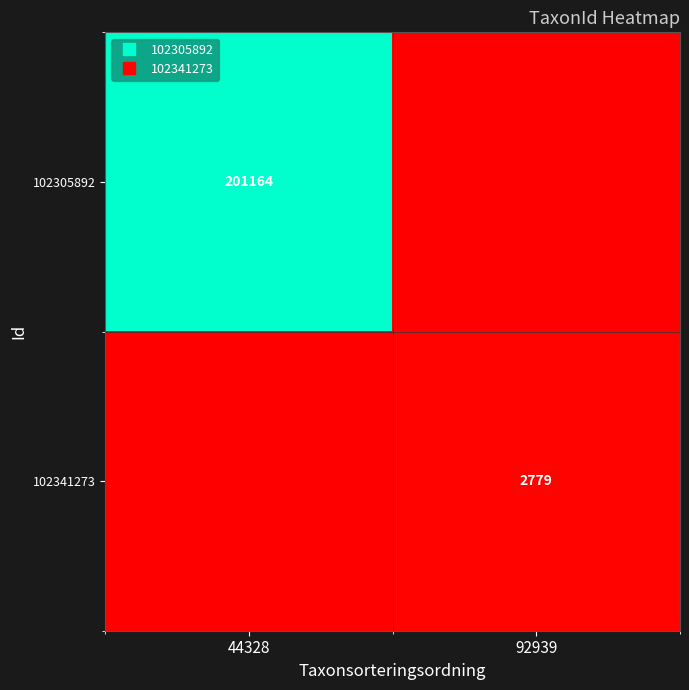

What is the sum of all 102341273 values?

2779